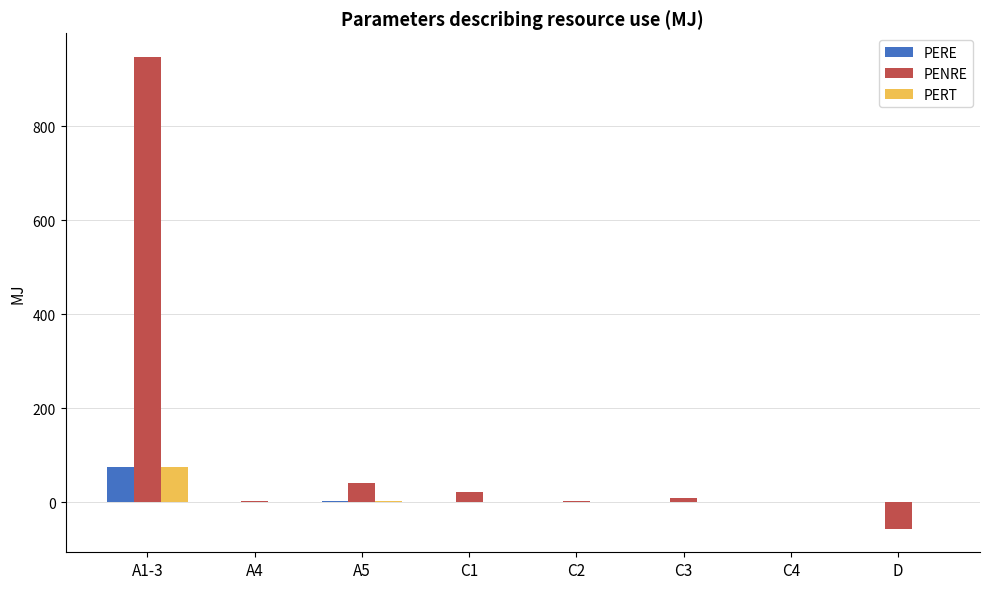

Which label corresponds to the largest value in the chart?

A1-3